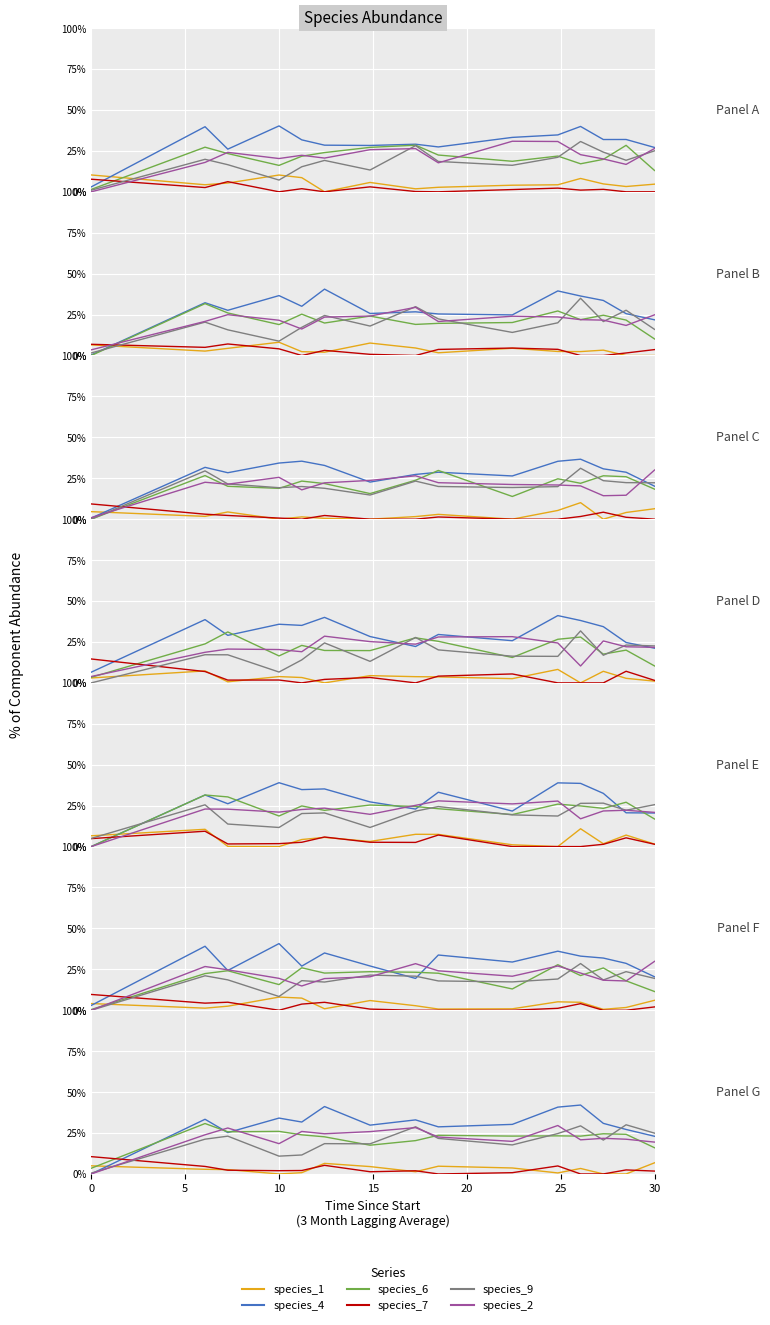

How many data points in species_4 are above 30?

9